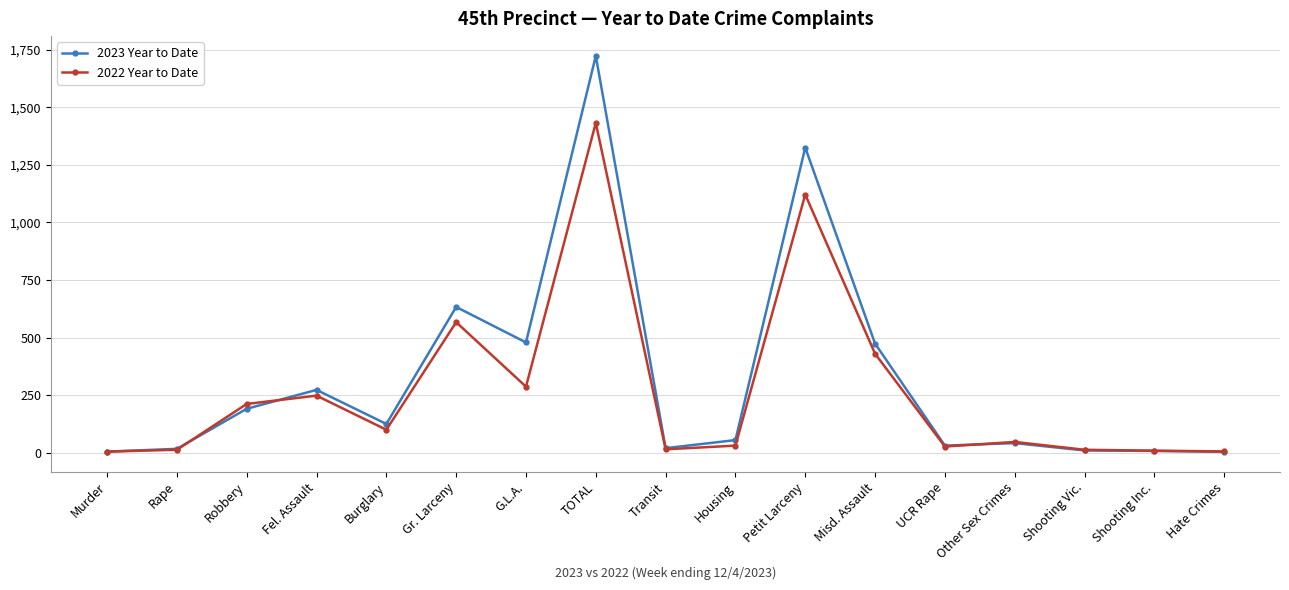

At which category is the sum across all series the highest?

TOTAL